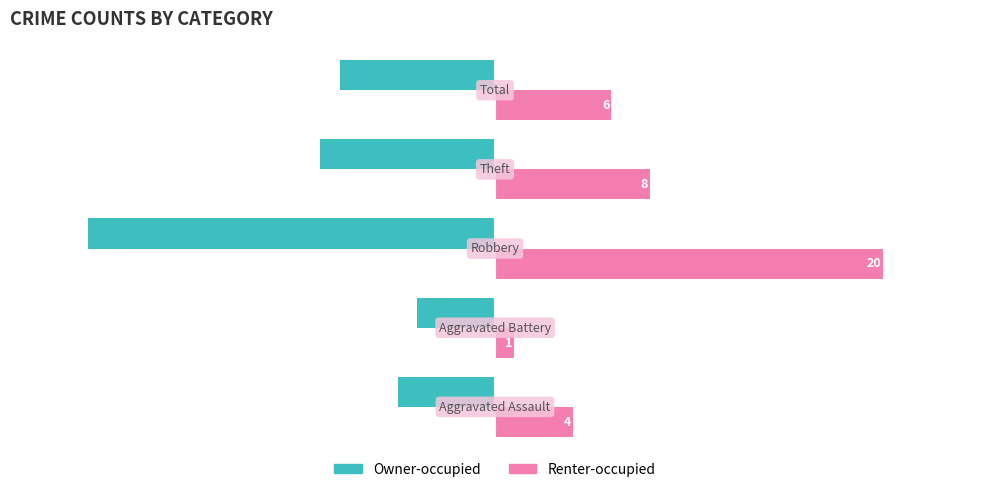

Which series has the largest range (max minus min)?

Renter-occupied